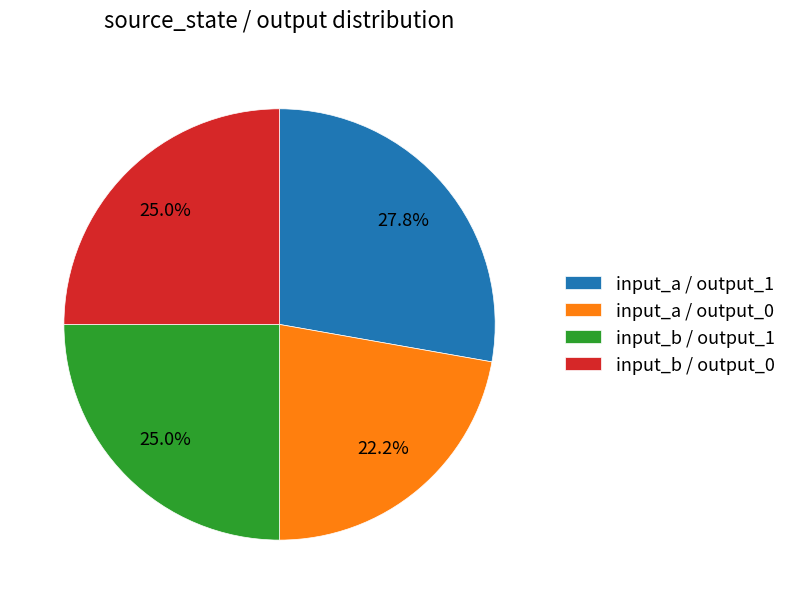

What is the smallest slice in the pie chart?

input_a / output_0